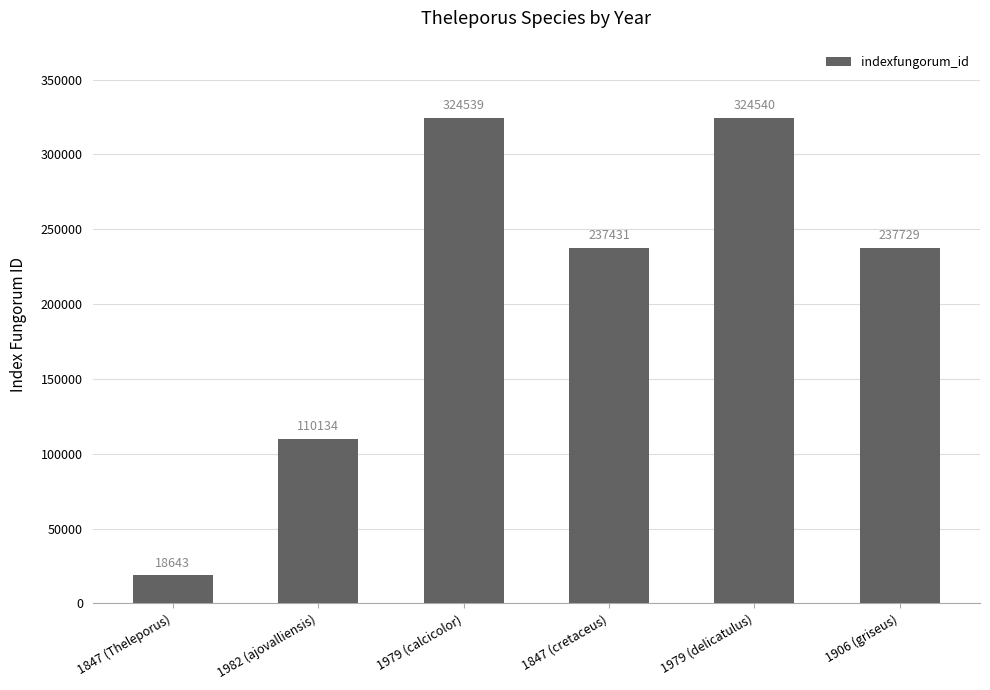

Approximately how many times larger is the value at 1979 (delicatulus) compared to 1979 (calcicolor)?

1.0